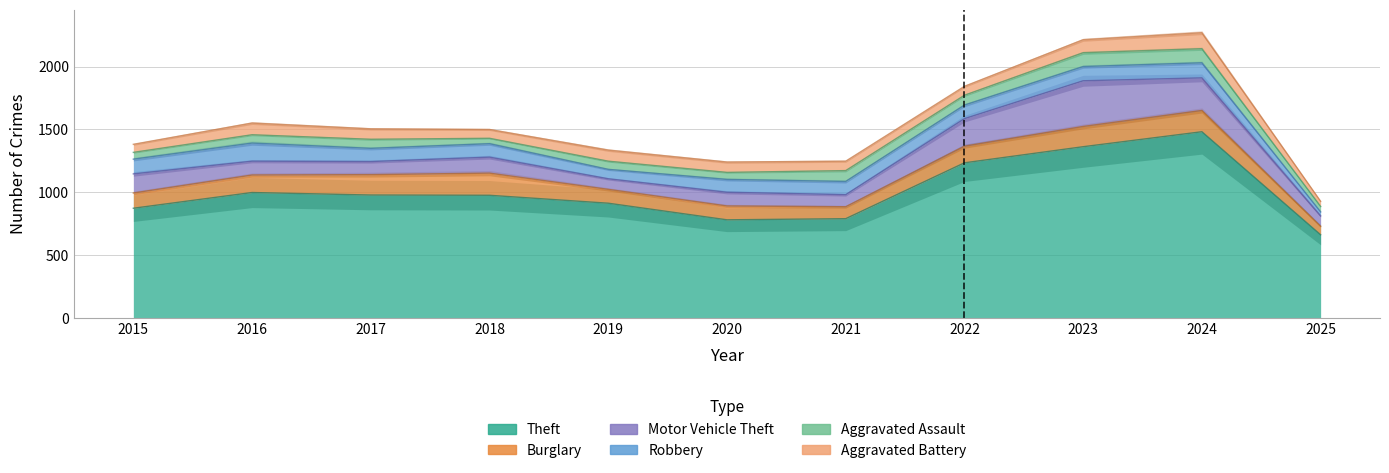

At which label is Motor Vehicle Theft closest to 222?

2022